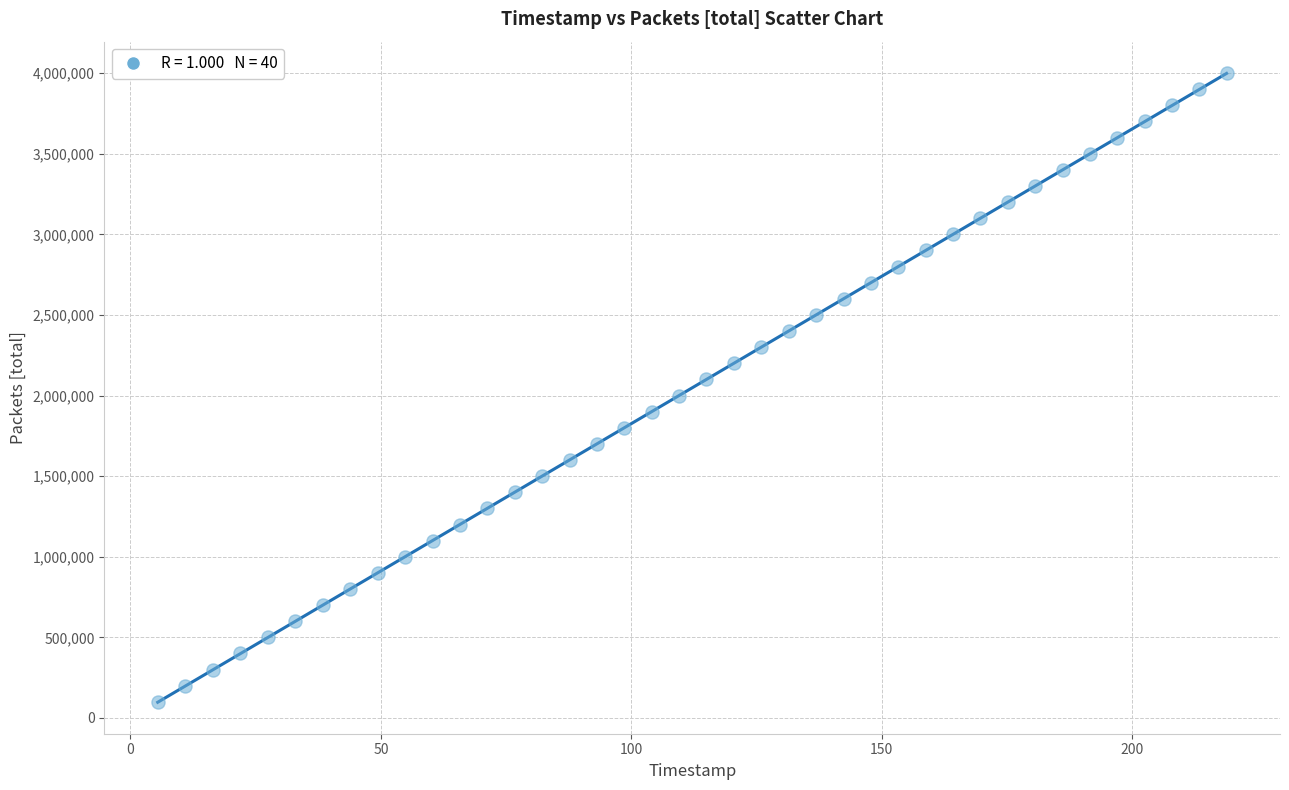

What is the range of Y values (max minus min)?

3900000